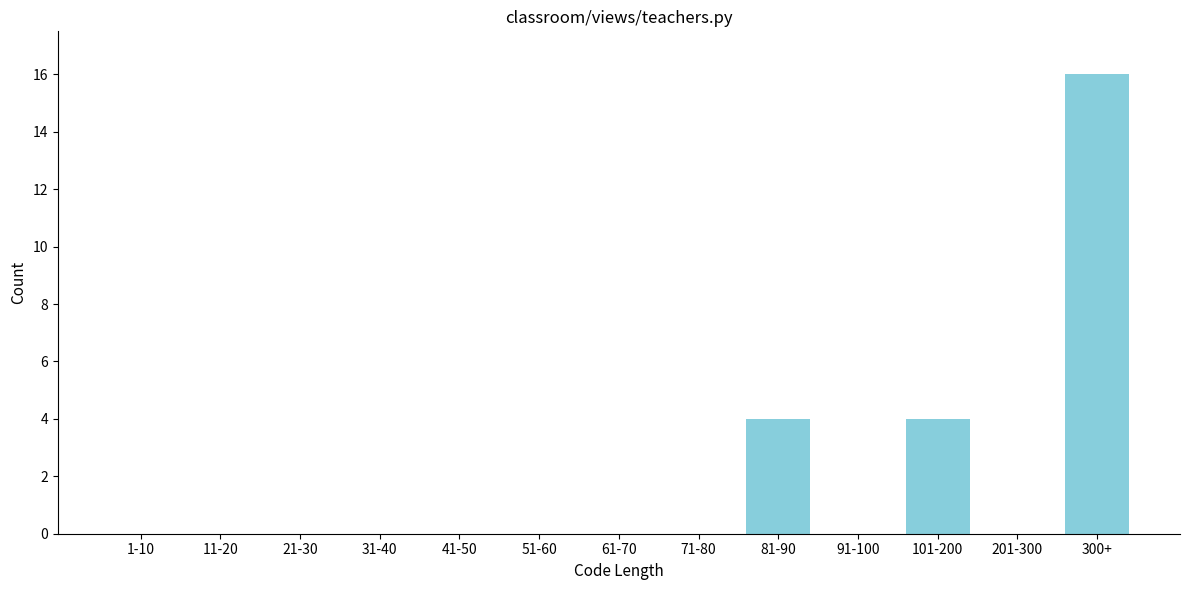

Reading left to right, transcribe all the data shown in this chart.

1-10=0	11-20=0	21-30=0	31-40=0	41-50=0	51-60=0	61-70=0	71-80=0	81-90=4	91-100=0	101-200=4	201-300=0	300+=16